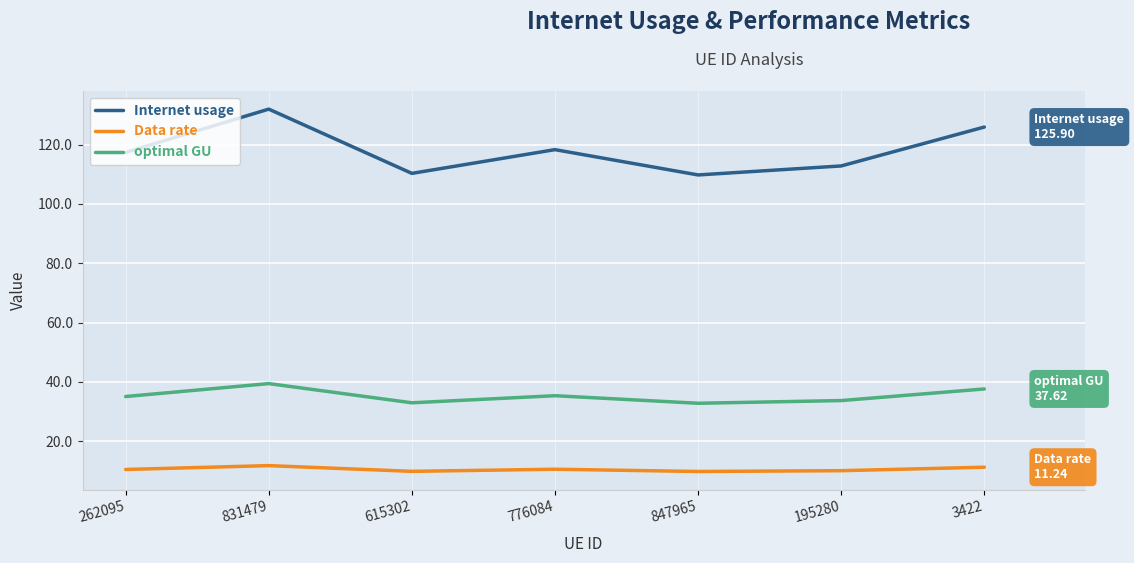

What is the minimum value shown in the chart?

9.8